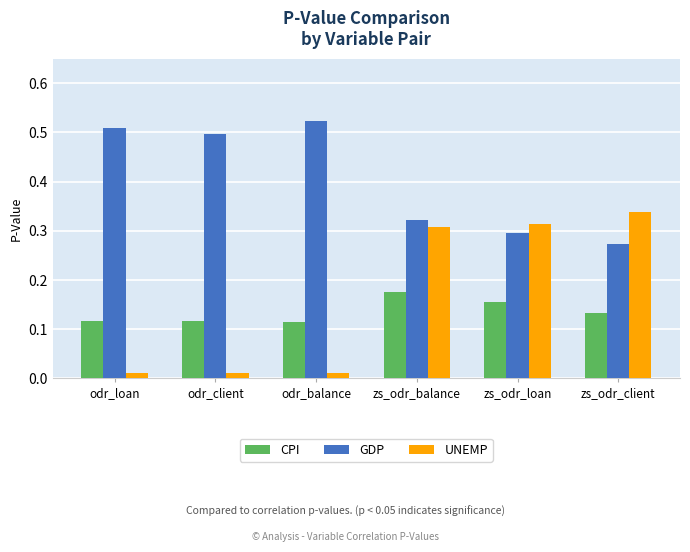

Count the number of categories in the chart.

6